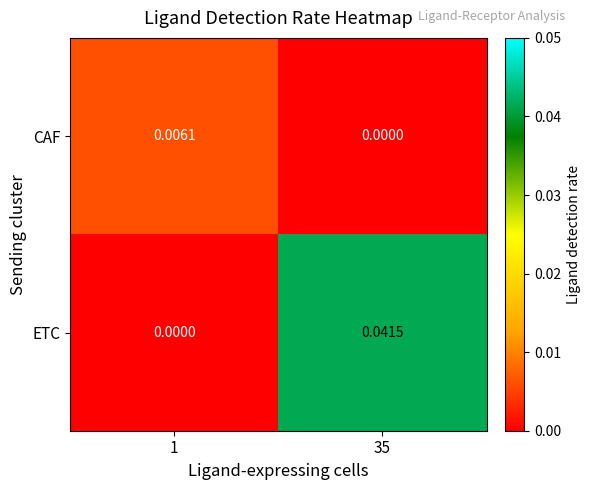

Which label corresponds to the largest value in the chart?

35